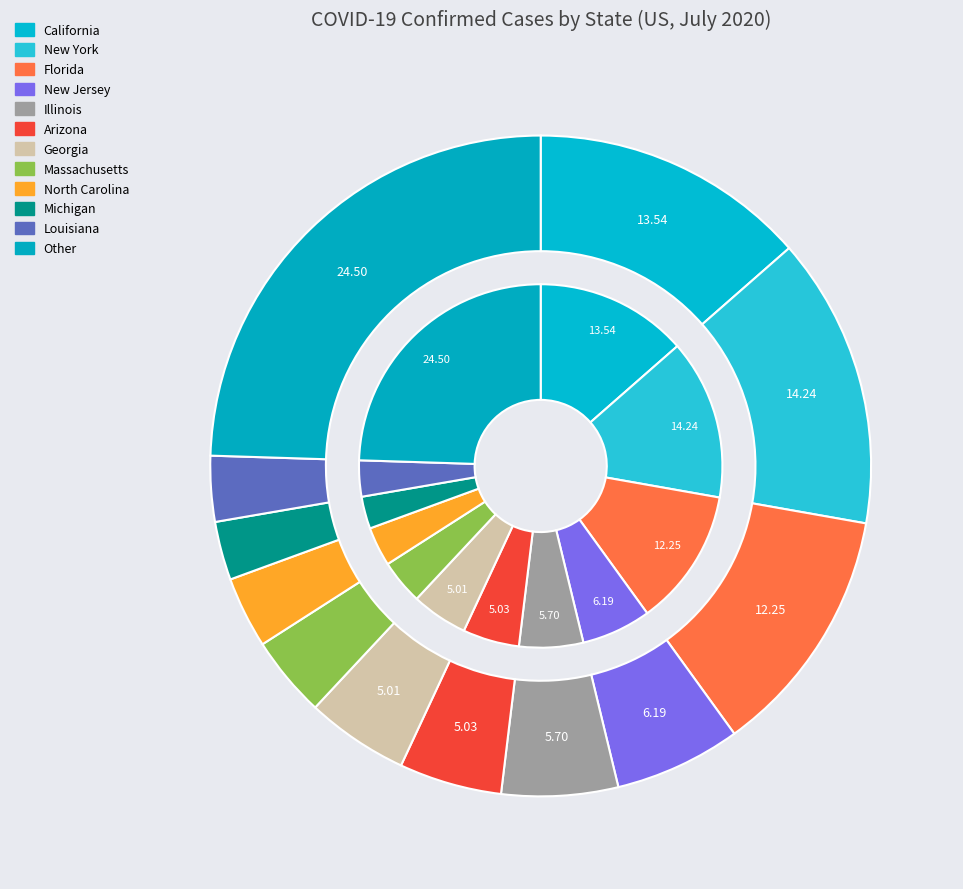

Does any single category account for the majority?

No